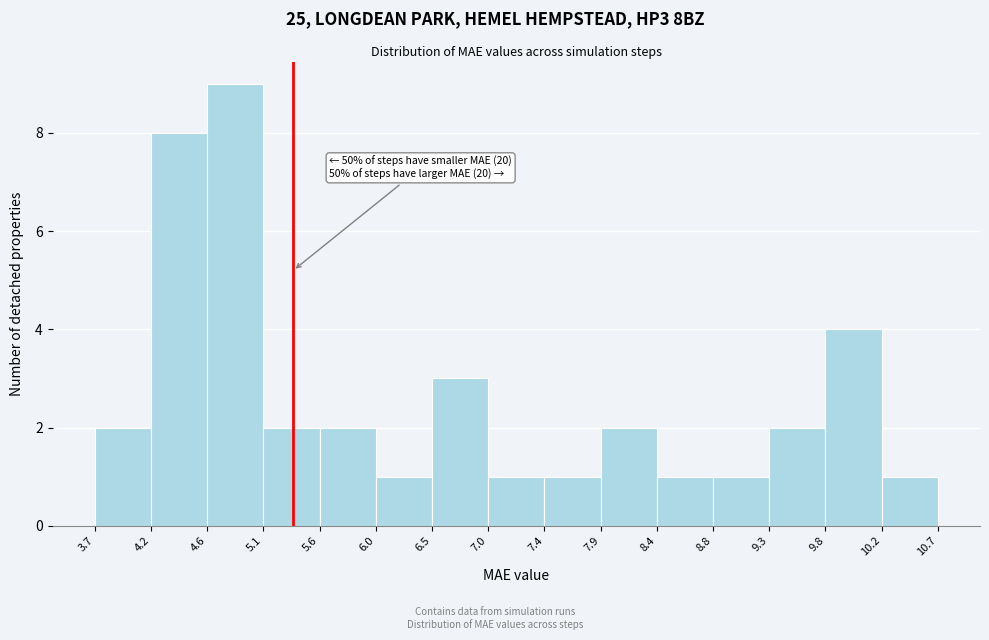

Over which range of the x-axis is the bar tallest?

4.6 to 5.1